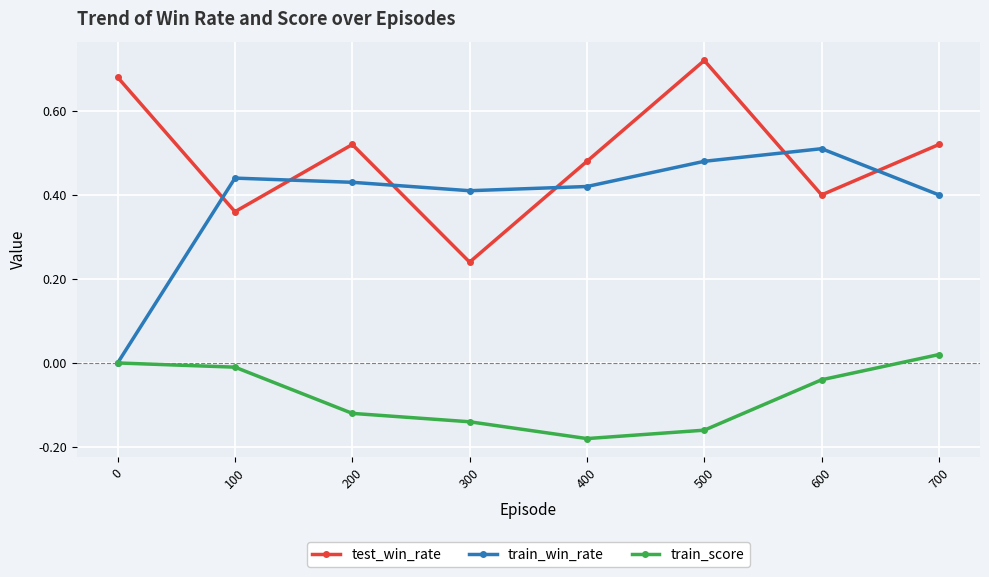

Which label corresponds to the largest value in the chart?

500